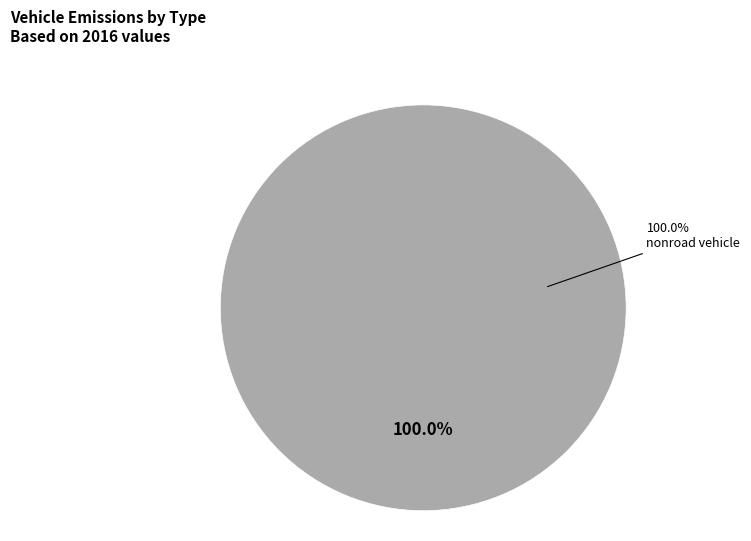

Which category accounts for the majority?

nonroad vehicle